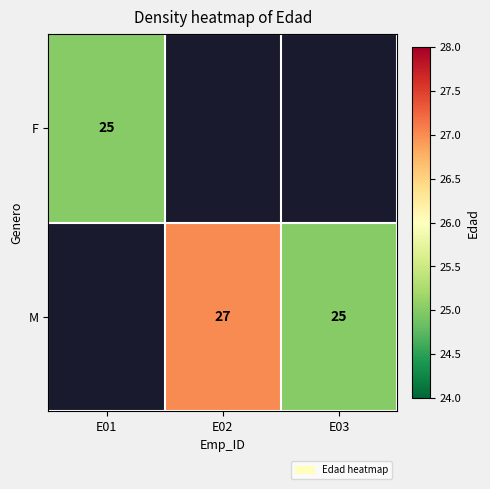

True or false: M has a value of 40 at E03.

False